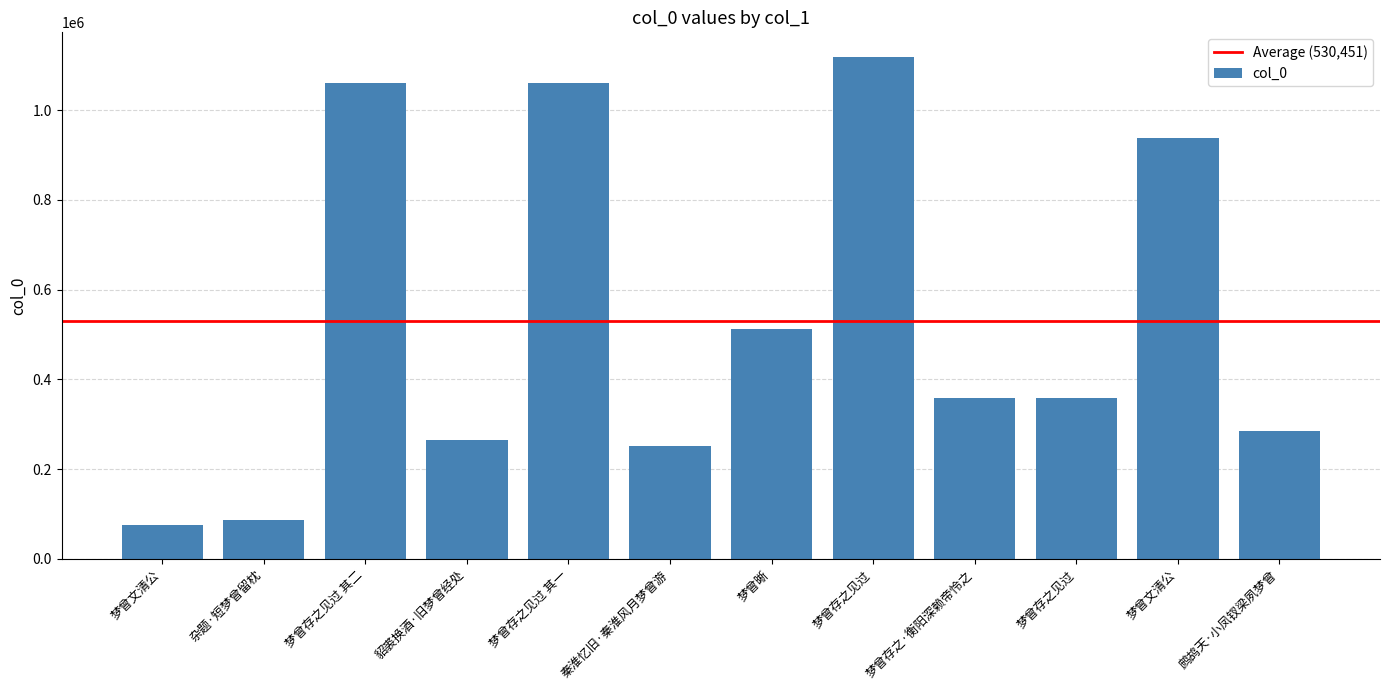

What value does the data have at 梦曾存之见过 其一?

1059612